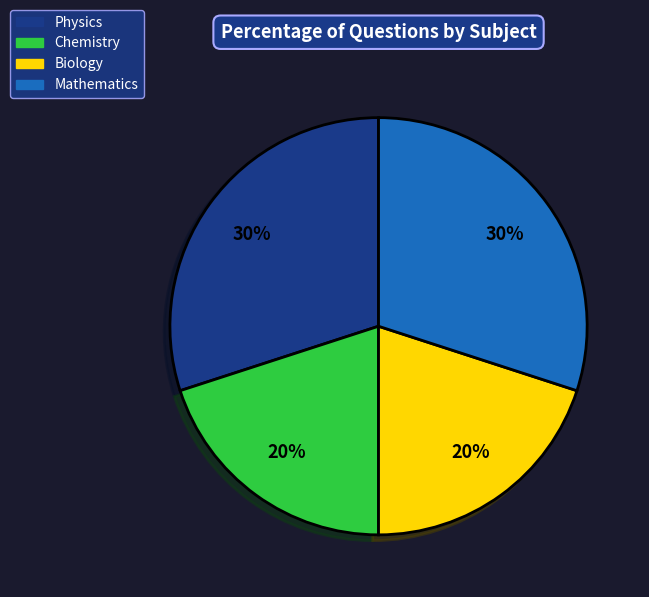

To the nearest percent, what is the difference between the Mathematics and Biology slice percentages?

10%